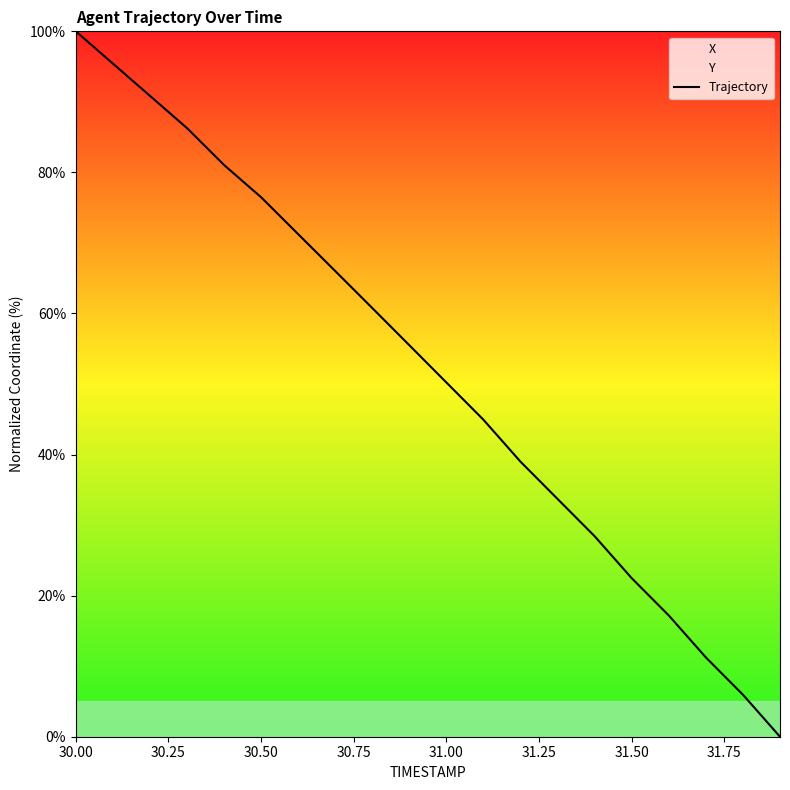

Does the chart have visible grid lines?

No